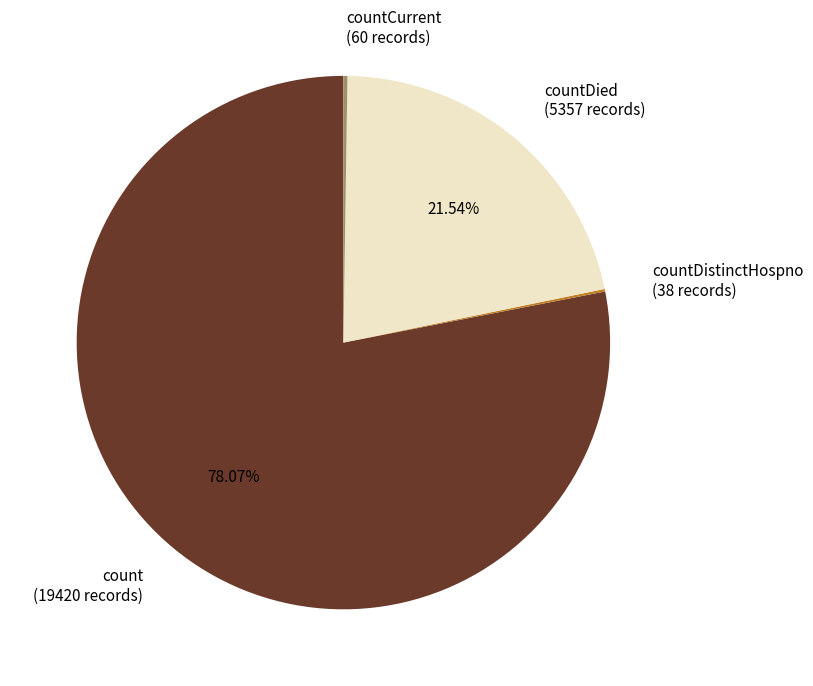

Is there any slice that represents more than half of the pie?

Yes